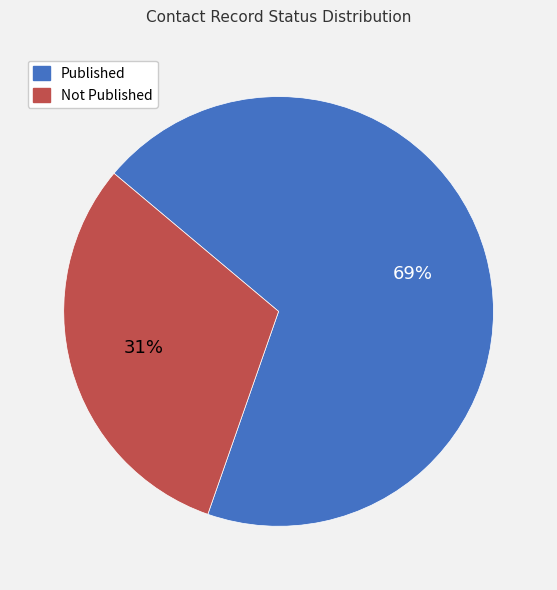

The Not Published slice represents 25% of the pie. True or false?

False